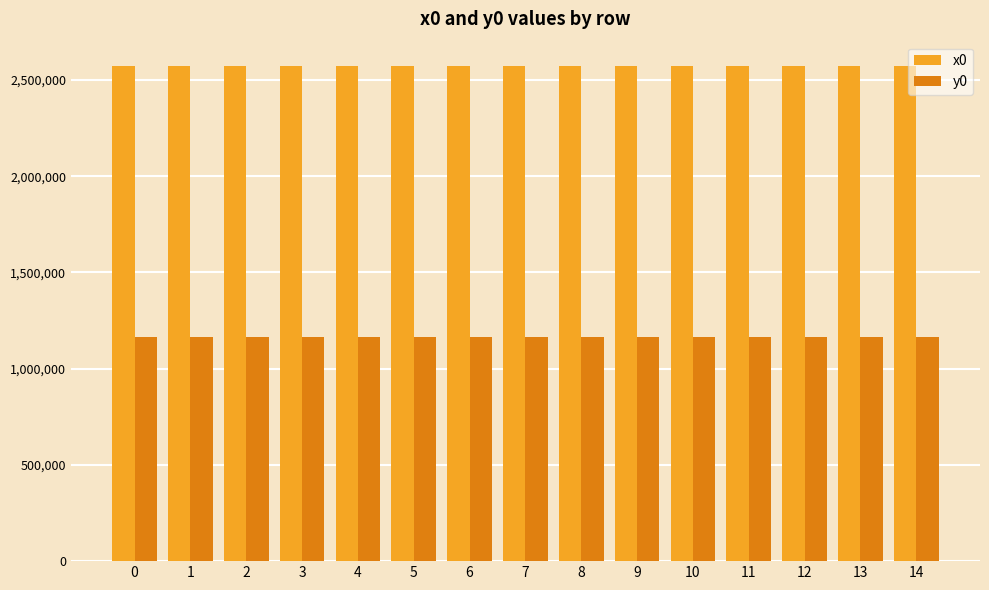

What is the average value of the x0 series?

2570849.7